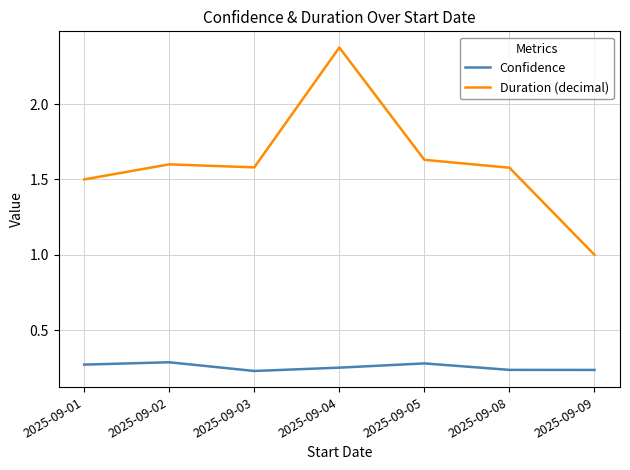

At which category is the sum across all series the highest?

2025-09-04